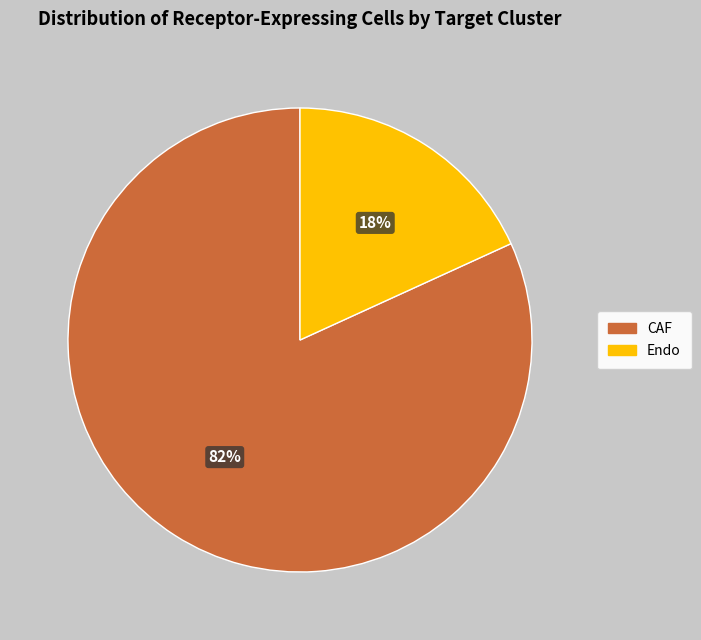

Count the number of slices in the pie.

2